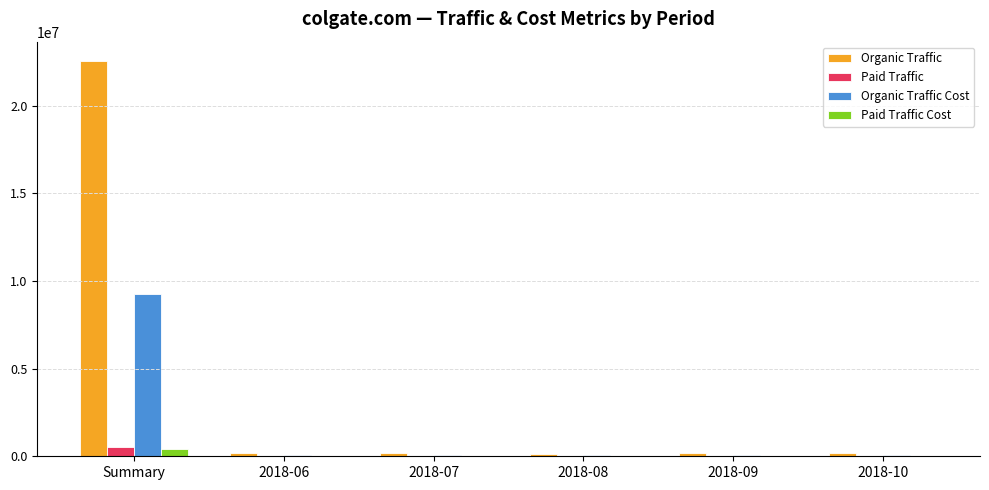

What is the spread (max minus min) of values at 2018-08?

155233